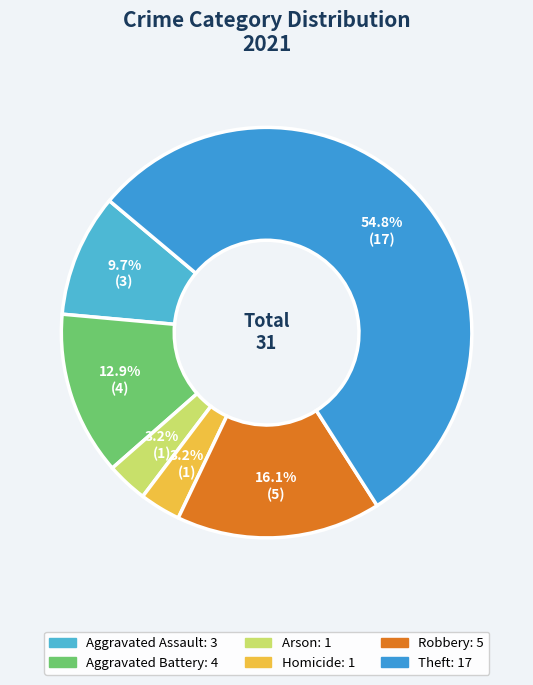

To the nearest percent, what is the average slice percentage?

17%